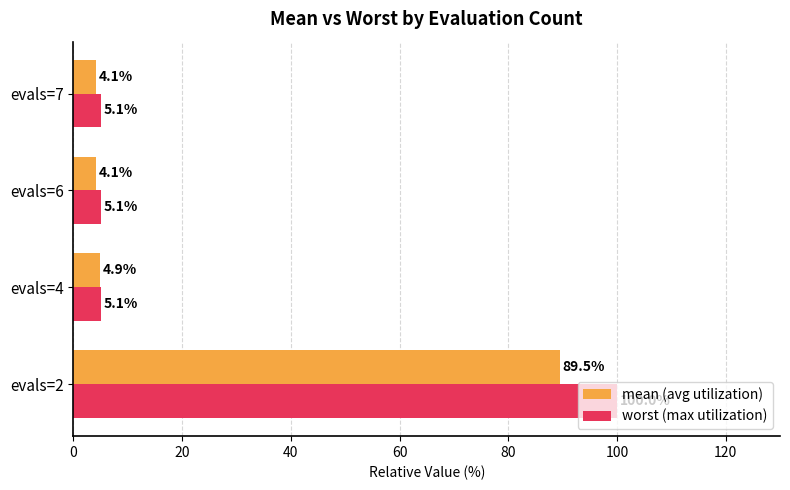

Rank the series by their maximum value, from highest to lowest.

worst (max utilization), mean (avg utilization)